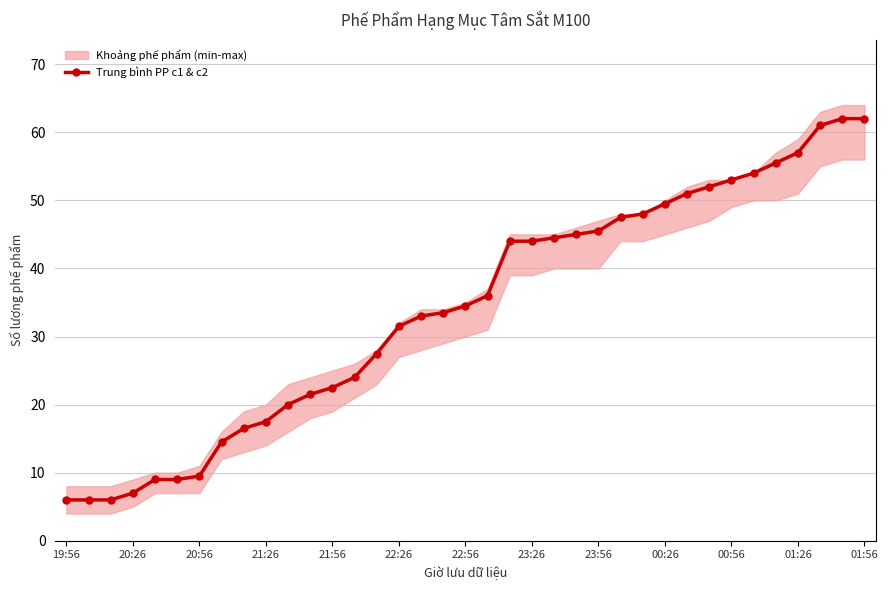

Is it true that the value at 25 is 21.1?

False